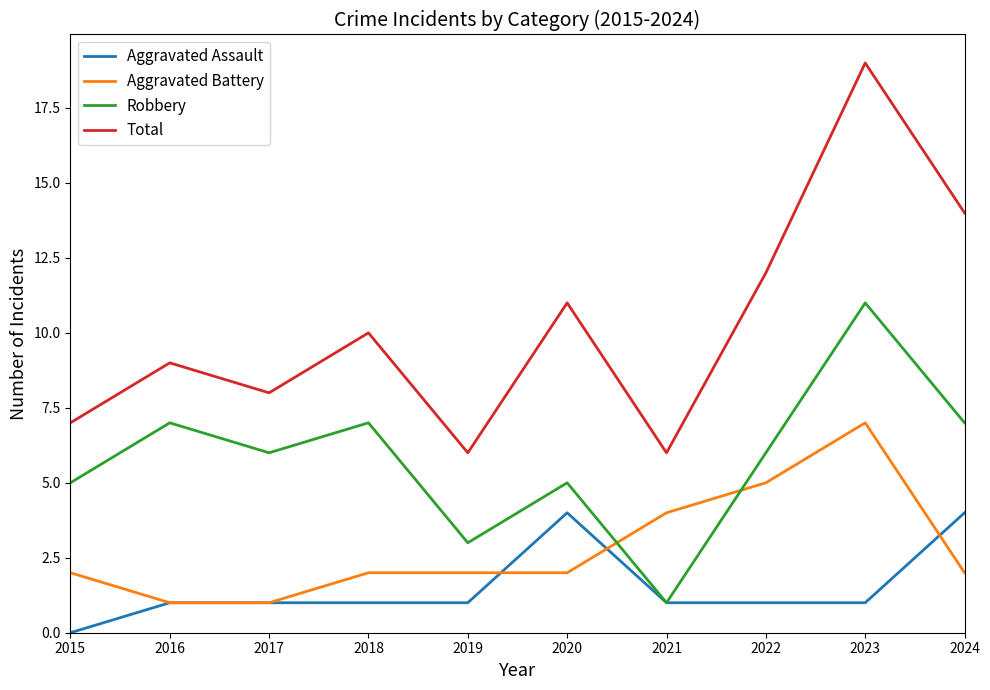

What is the sum of the Robbery values at 2021 and 2015?

6